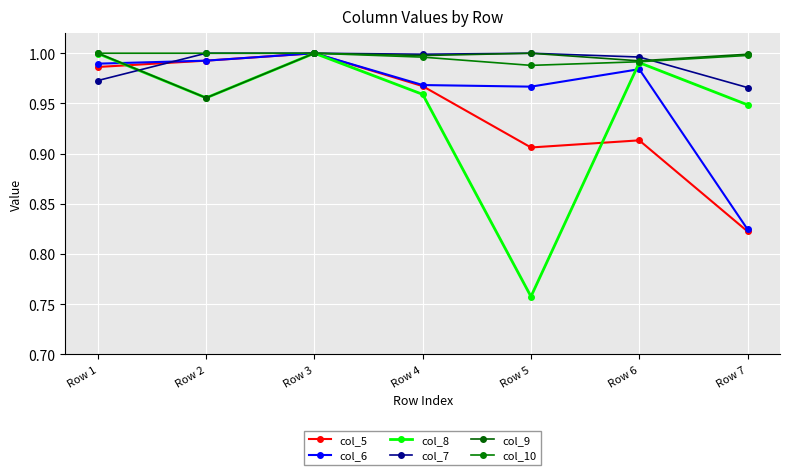

True or false: col_5 and col_10 intersect in this chart.

False